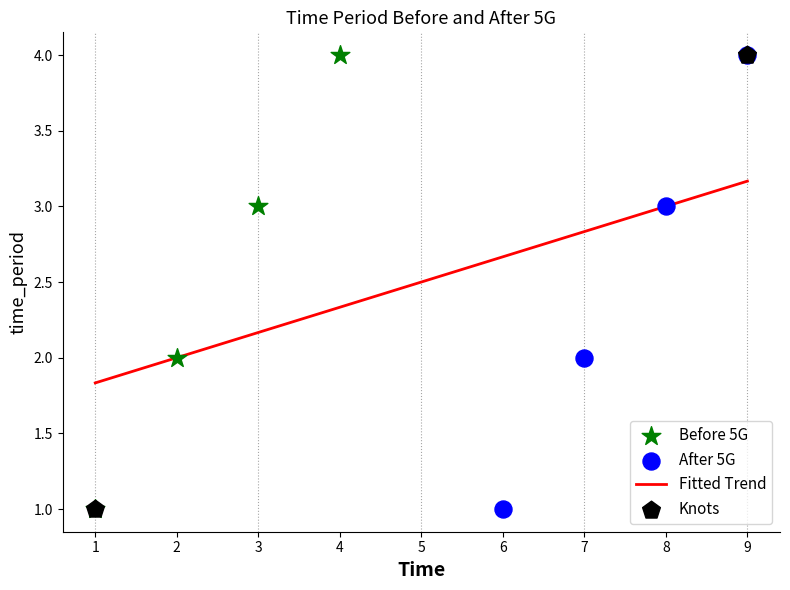

Which series reaches the maximum Y coordinate?

Before 5G